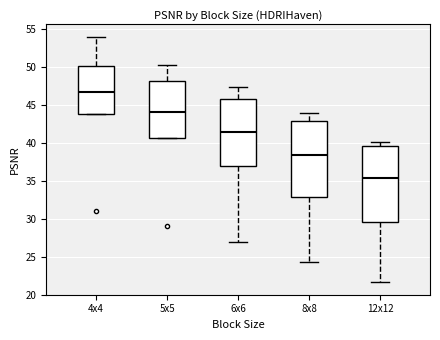

Which box's median line is the highest?

4x4